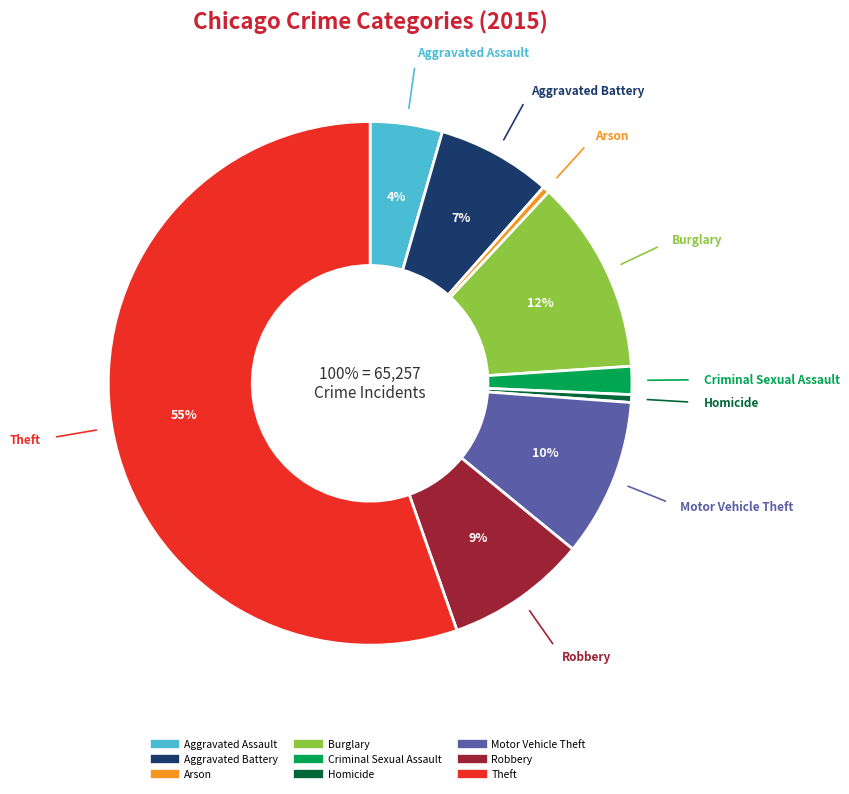

What is the smallest slice in the pie chart?

Arson